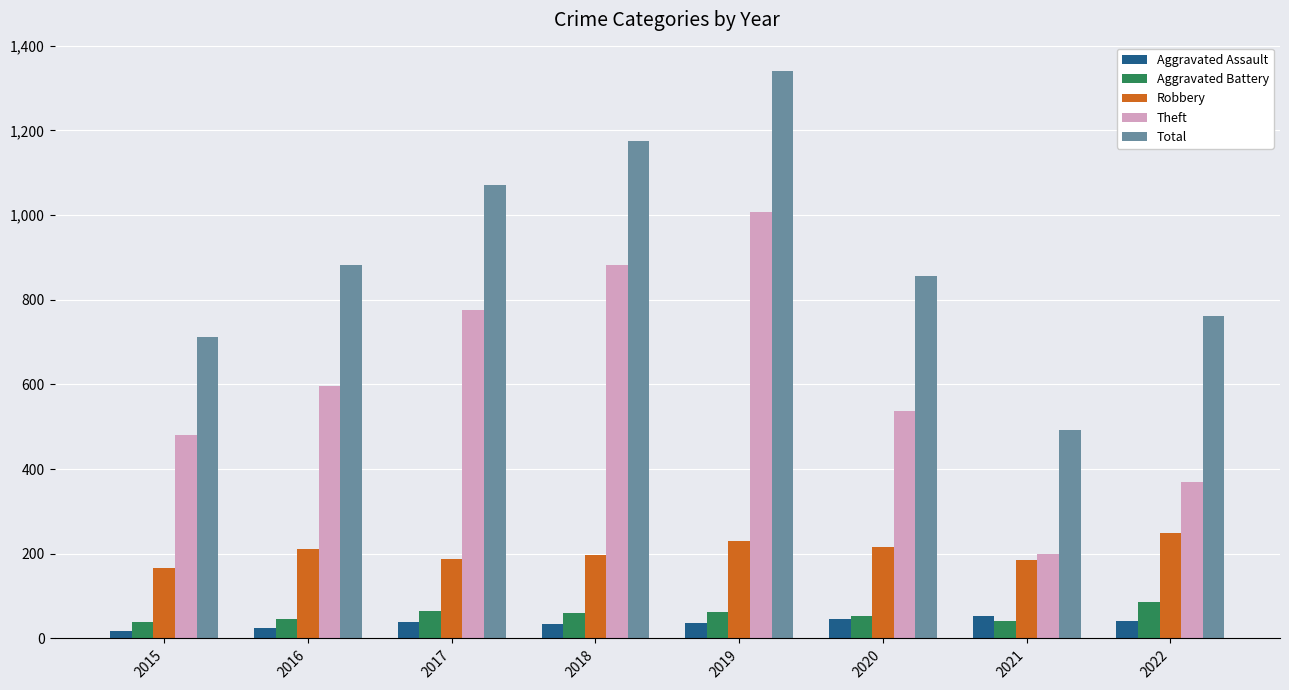

At which label does Theft reach its minimum?

2021